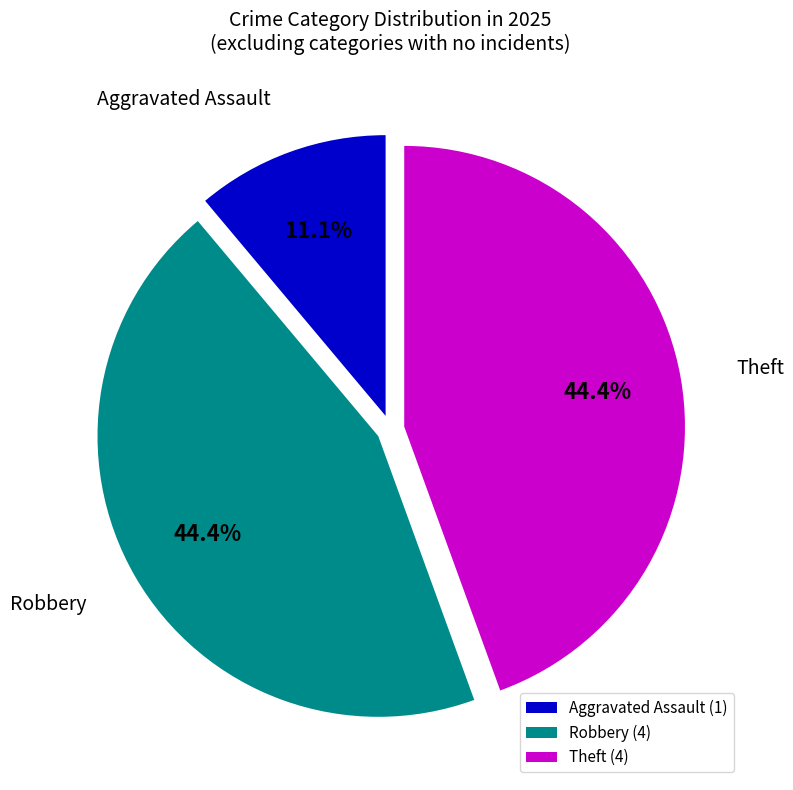

To the nearest percent, what is the combined percentage of Theft and Robbery?

89%